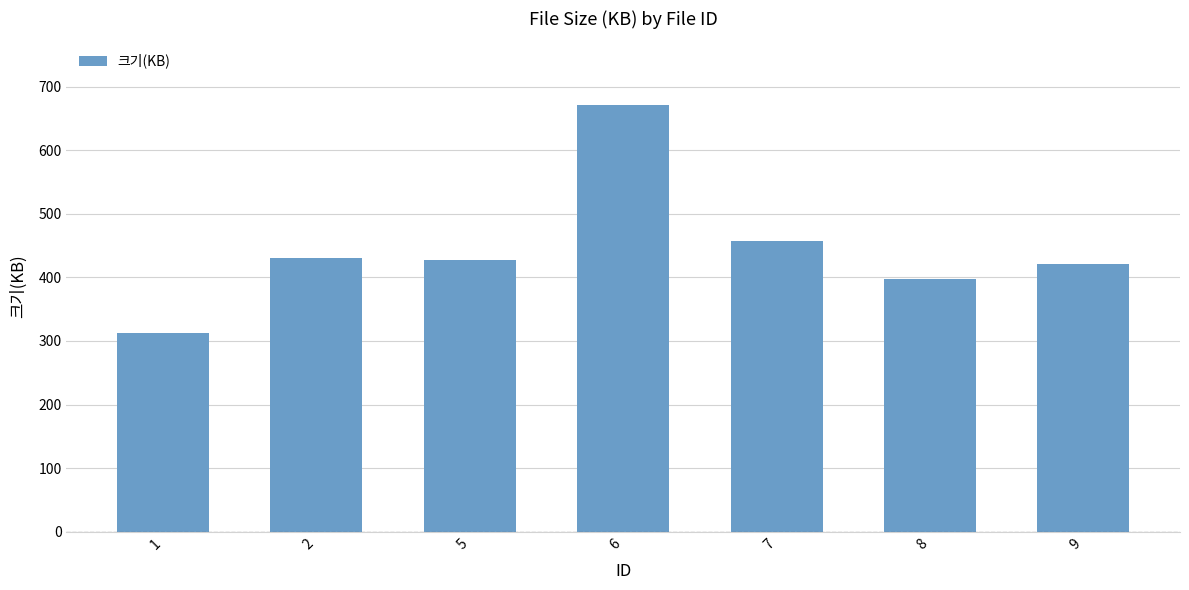

At which category does the chart reach its peak across all series?

6